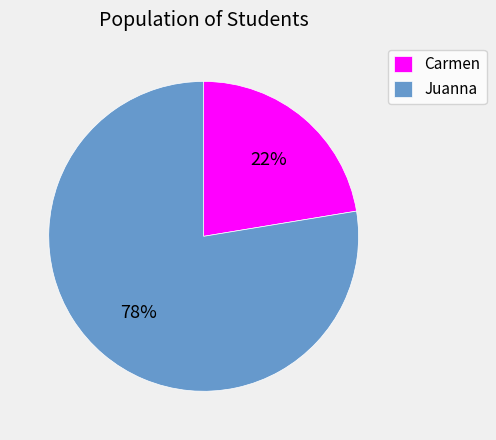

How many segments does this pie chart have?

2